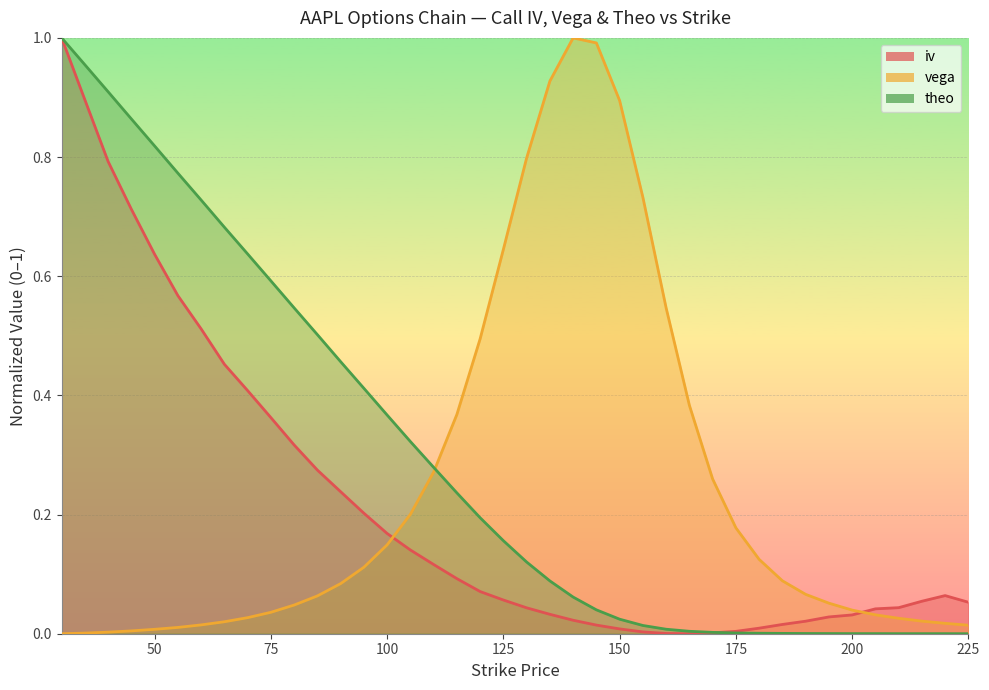

How many positive values does the theo series have?

39